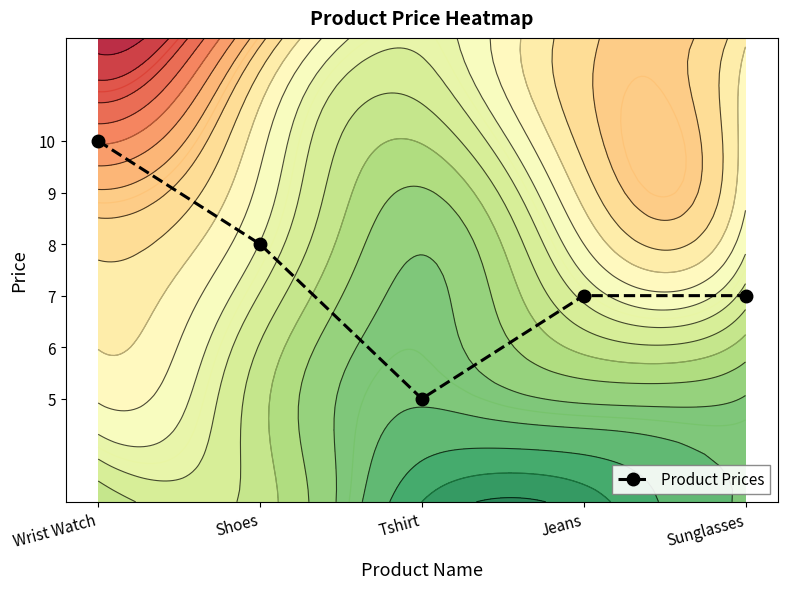

Which category has the highest value across all series?

Wrist Watch